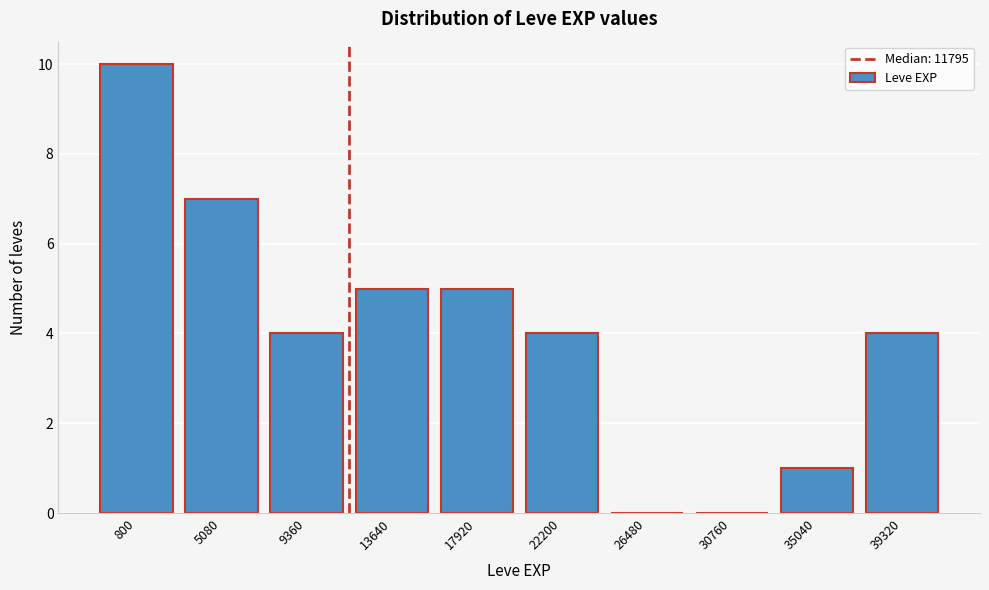

Reading right to left, what are all the values shown in this chart?

39320=4	35040=1	30760=0	26480=0	22200=4	17920=5	13640=5	9360=4	5080=7	800=10